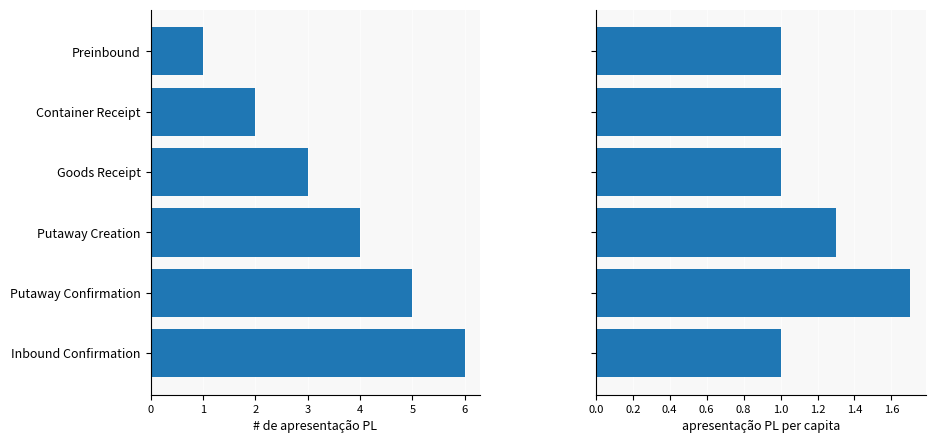

At how many categories does at least one series exceed 3?

3